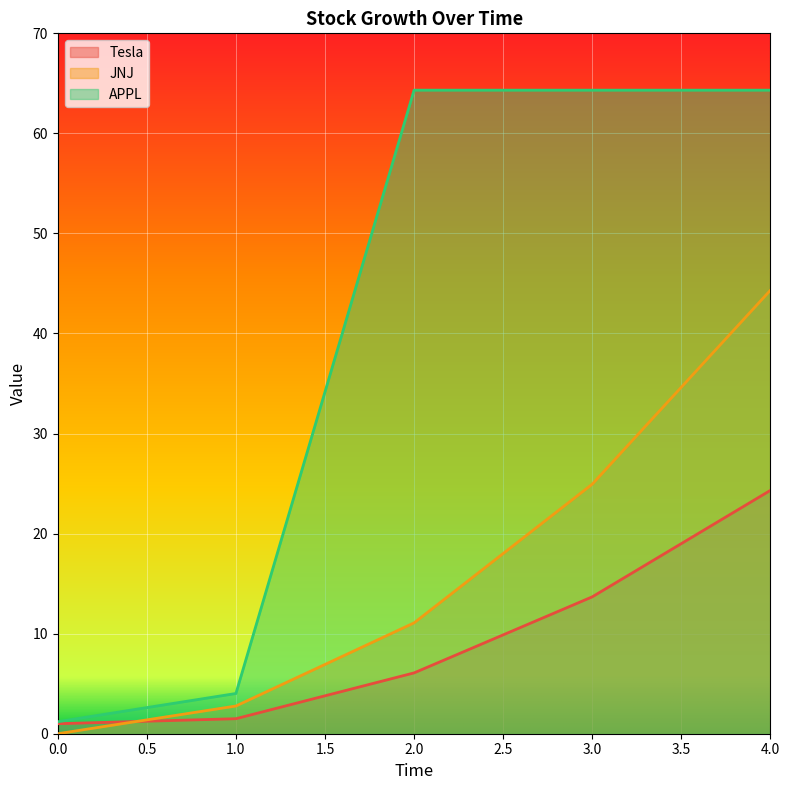

At which category is the sum across all series the highest?

4.0